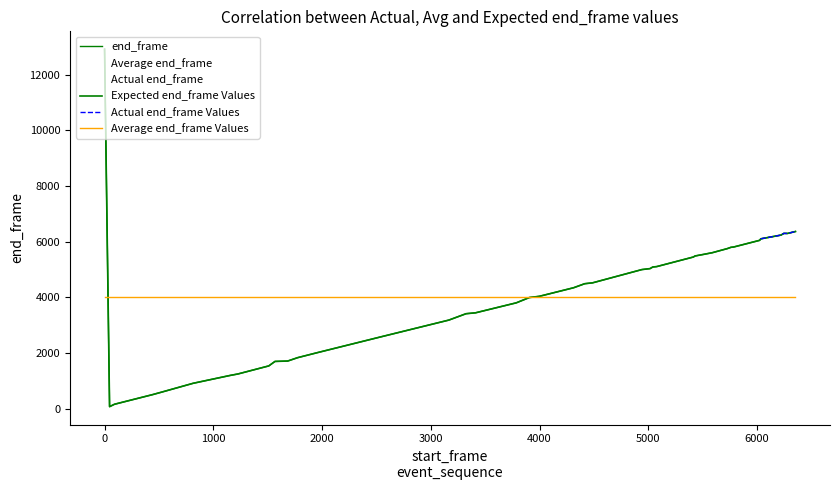

Which label corresponds to the smallest value in the chart?

46